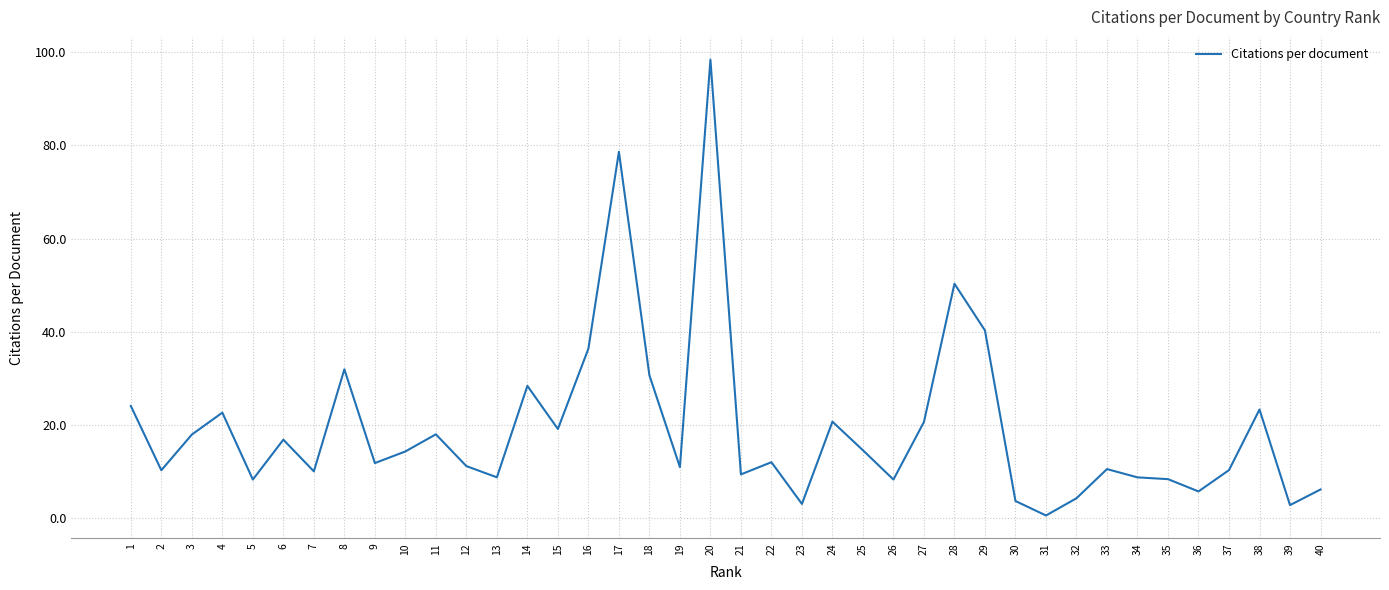

Is it true that the value at 19 is 10.9?

True